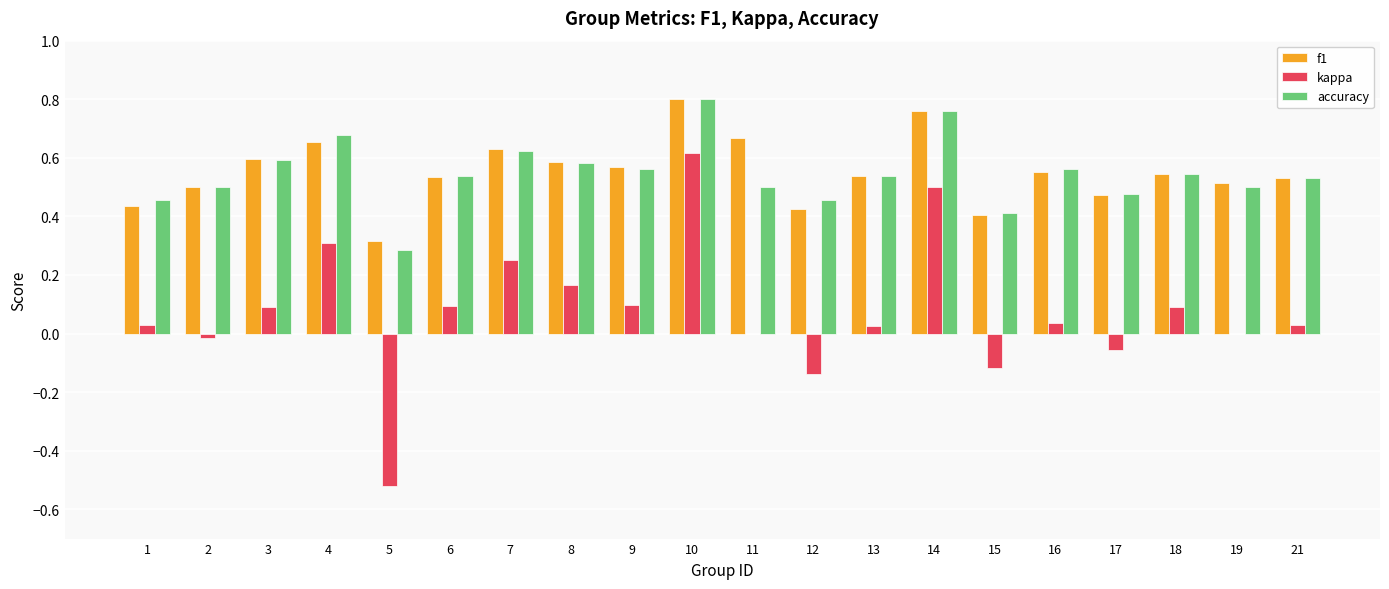

At which category is the sum across all series the highest?

10